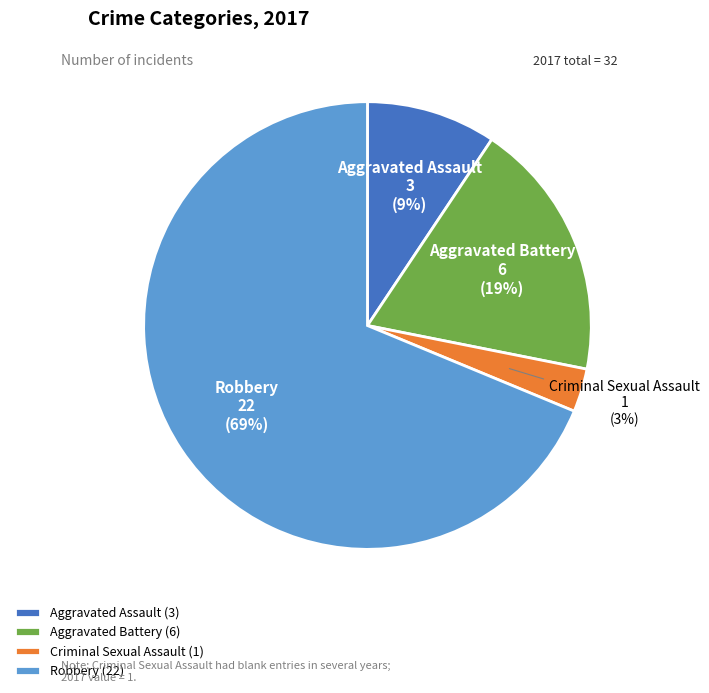

Count the number of slices in the pie.

4